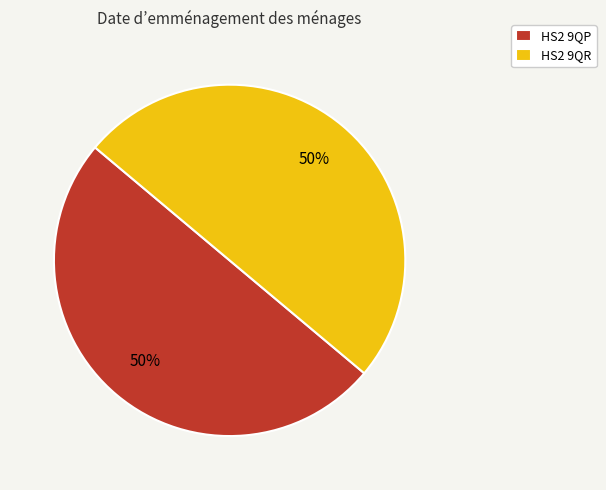

What is the ratio of the value at HS2 9QP to the value at HS2 9QR?

1.0